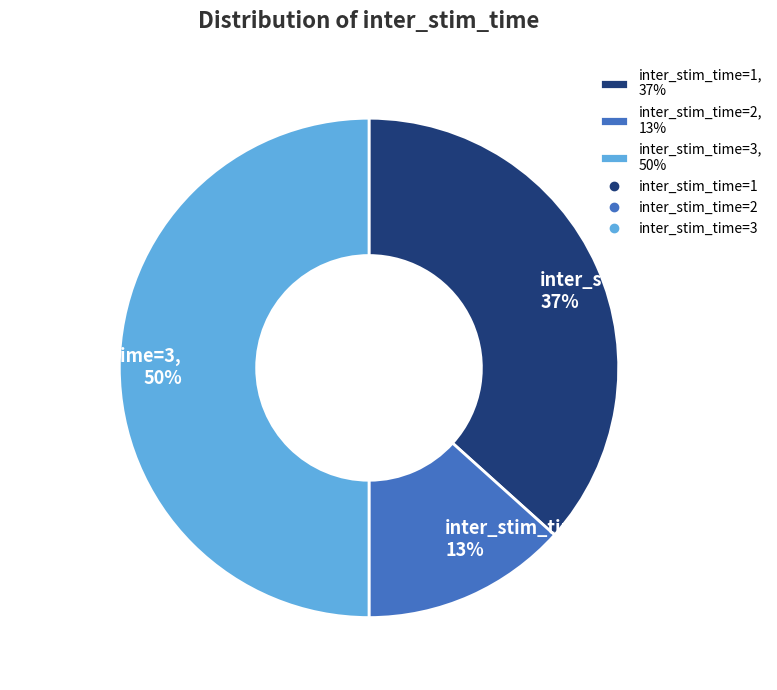

What is the ratio of the value at inter_stim_time=2, 13% to the value at inter_stim_time=1, 37%?

0.4